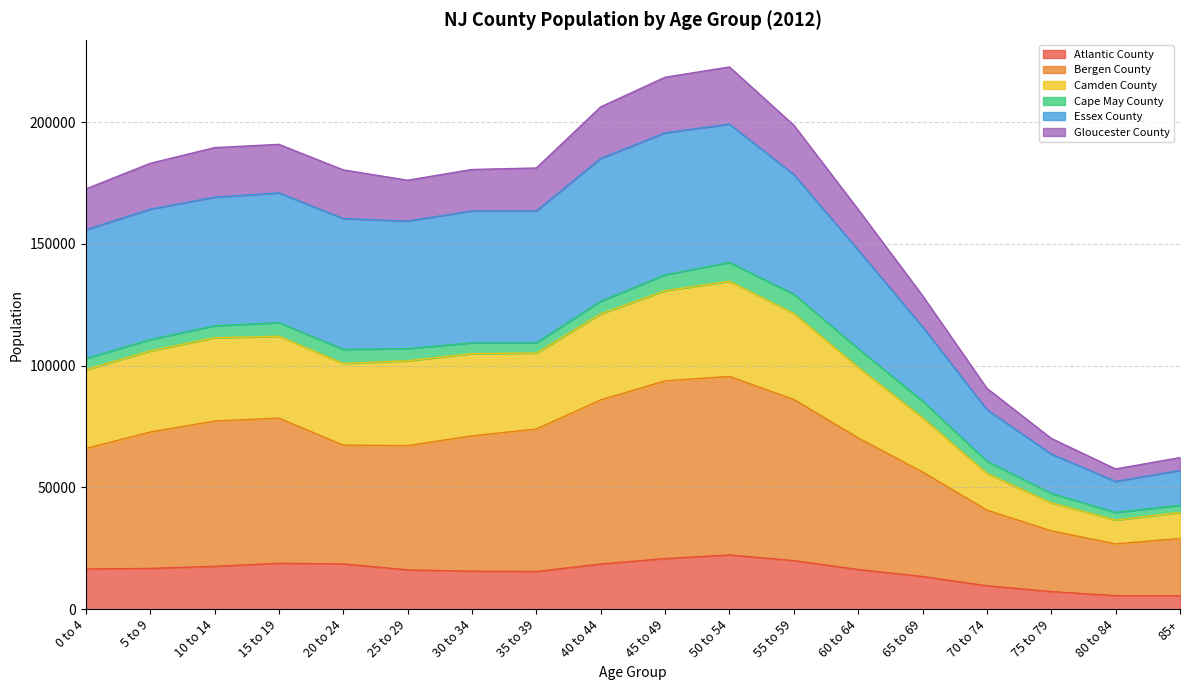

What position from the left is 75 to 79?

16